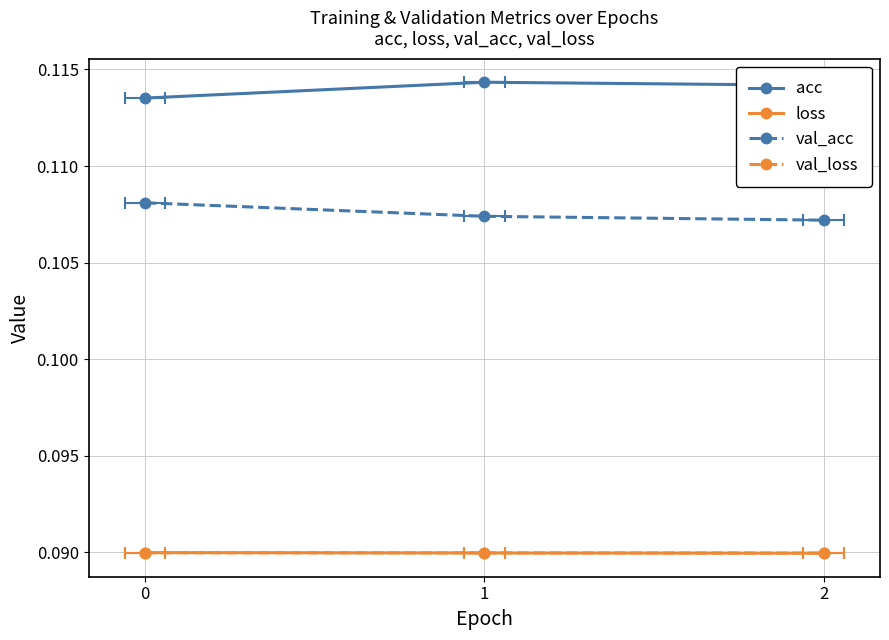

At 1, list the series in order from smallest to largest.

loss, val_loss, val_acc, acc